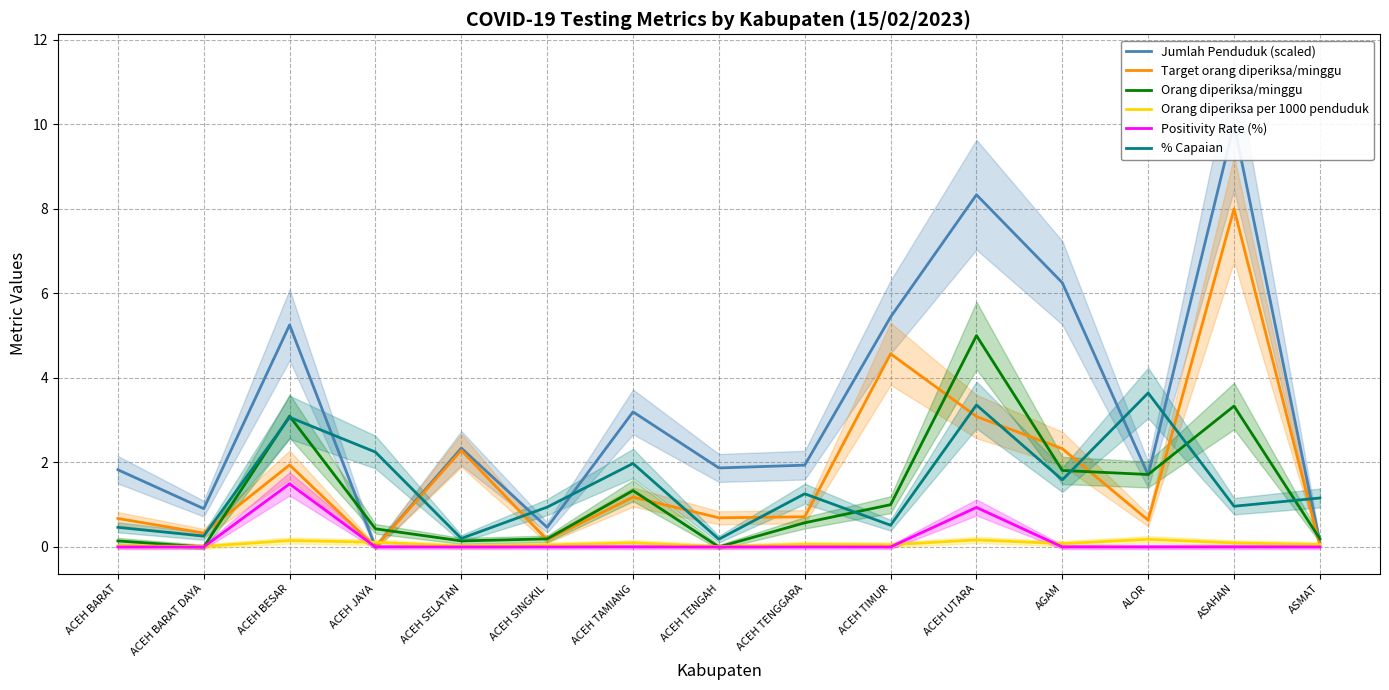

Which series has the largest range (max minus min)?

Jumlah Penduduk (scaled)